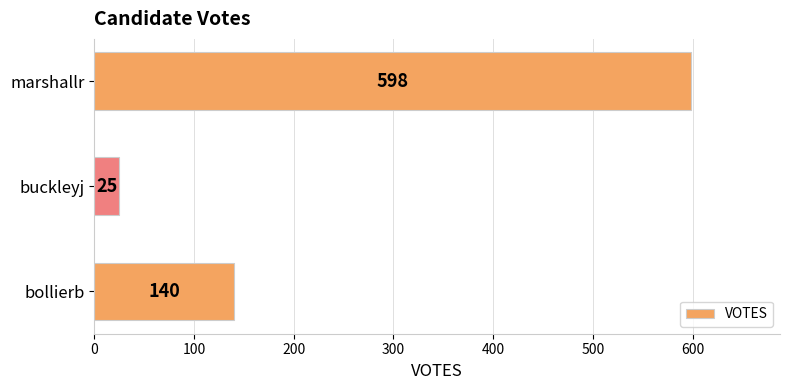

Reading top to bottom, list all the values displayed in this chart.

598	25	140